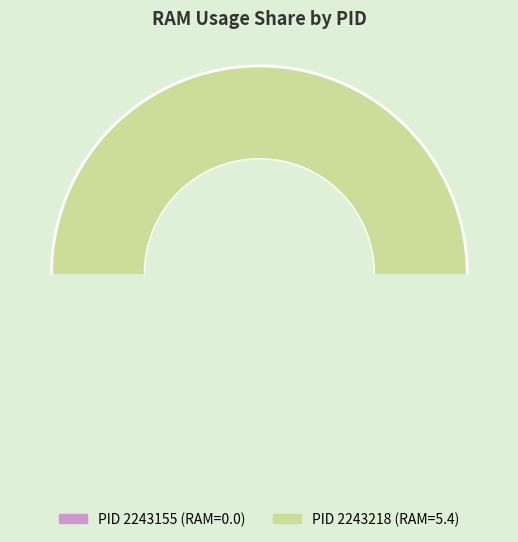

What is the largest slice in the pie chart?

2243218